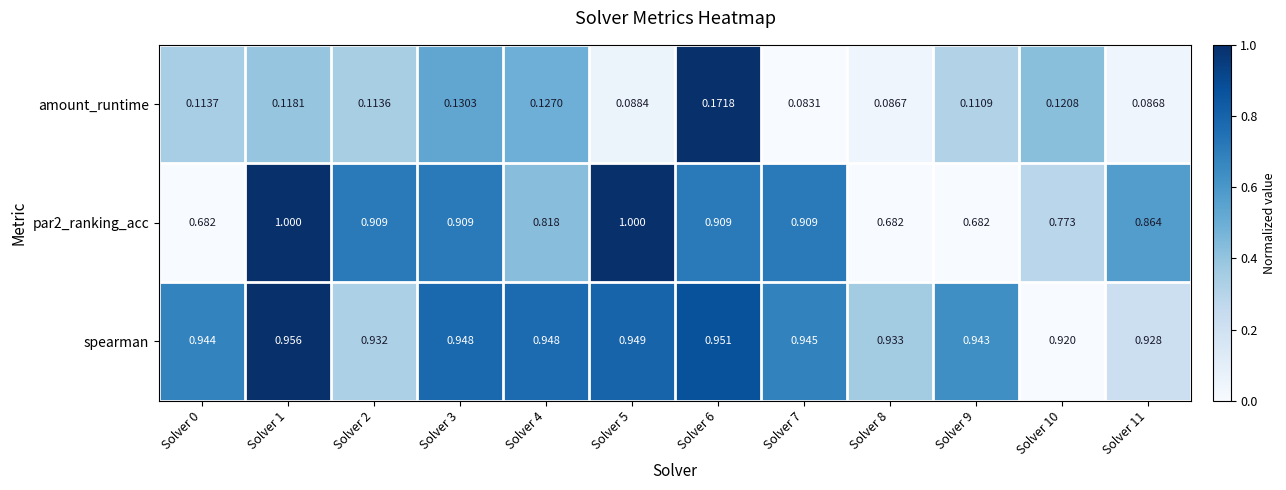

Which series has the largest total across all categories?

spearman